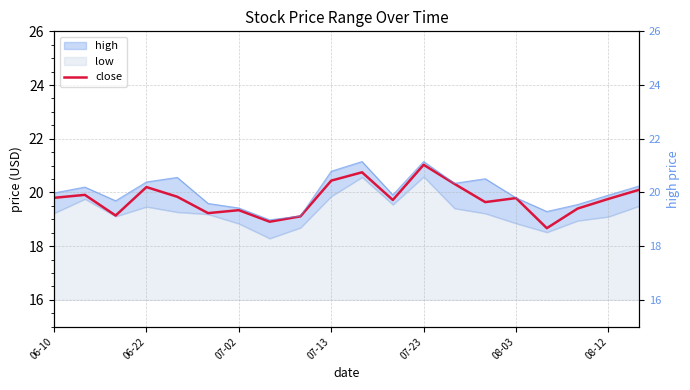

What is the highest value of the close series?

21.0